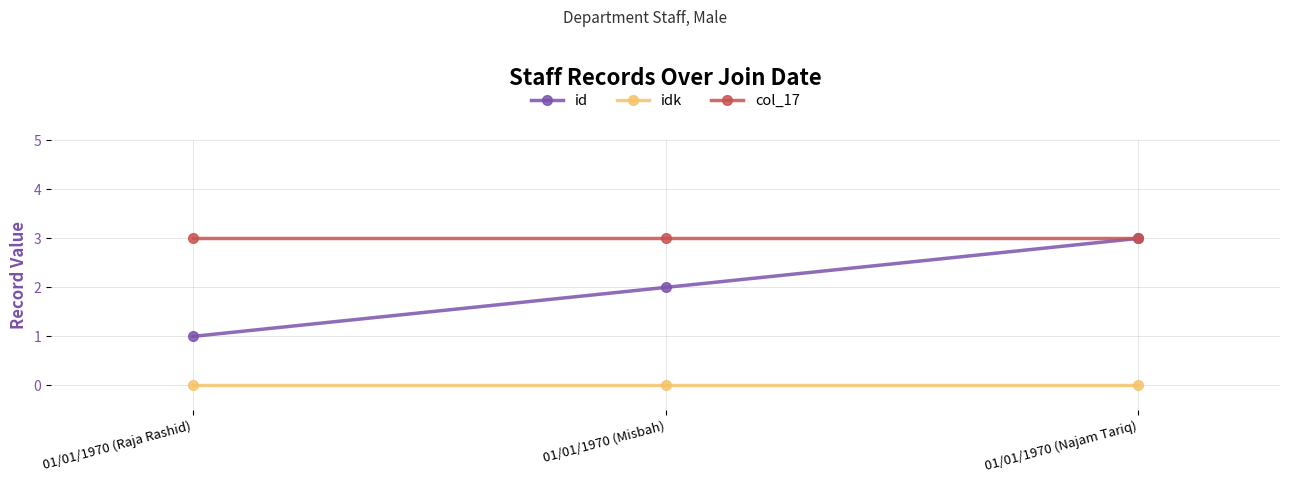

What position from the right is 01/01/1970 (Misbah)?

2